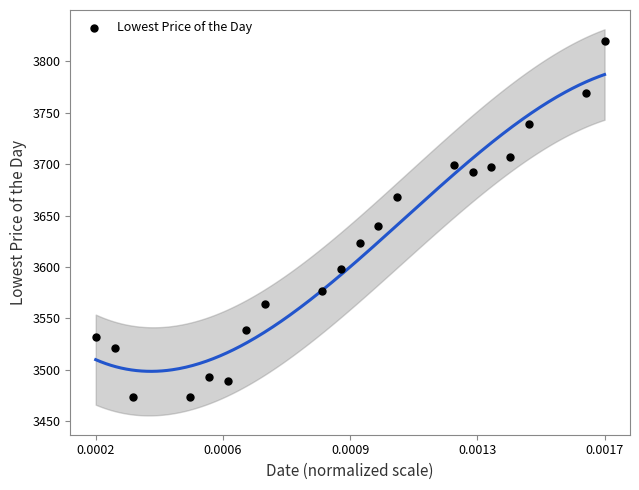

What Y value in the scatter plot is closest to 3646?

3640.2